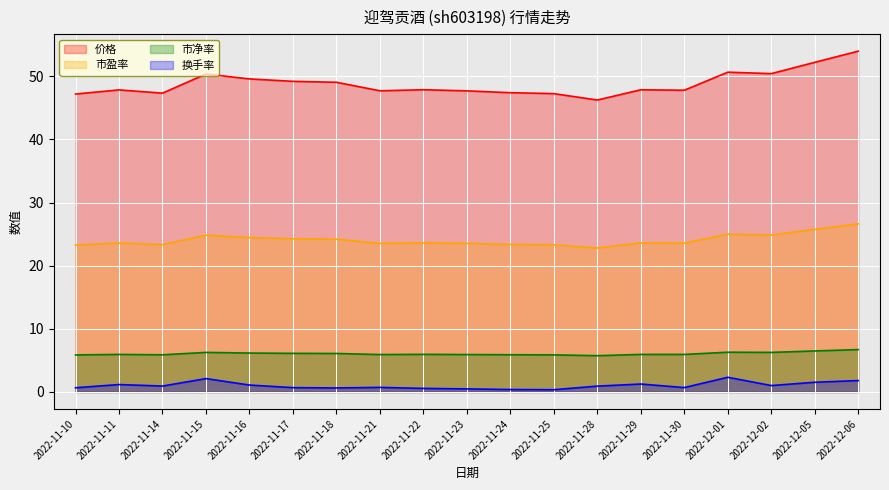

True or false: 价格 and 市净率 intersect in this chart.

False